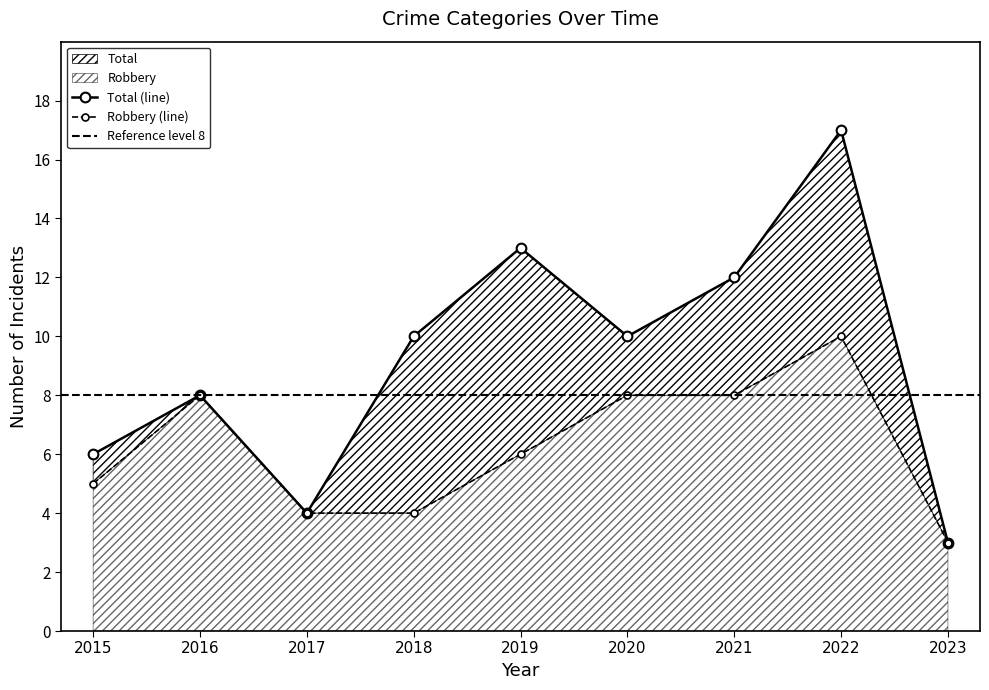

Reading left to right, transcribe all the data shown in this chart.

Robbery: 5	8	4	4	6	8	8	10	3
Total: 6	8	4	10	13	10	12	17	3